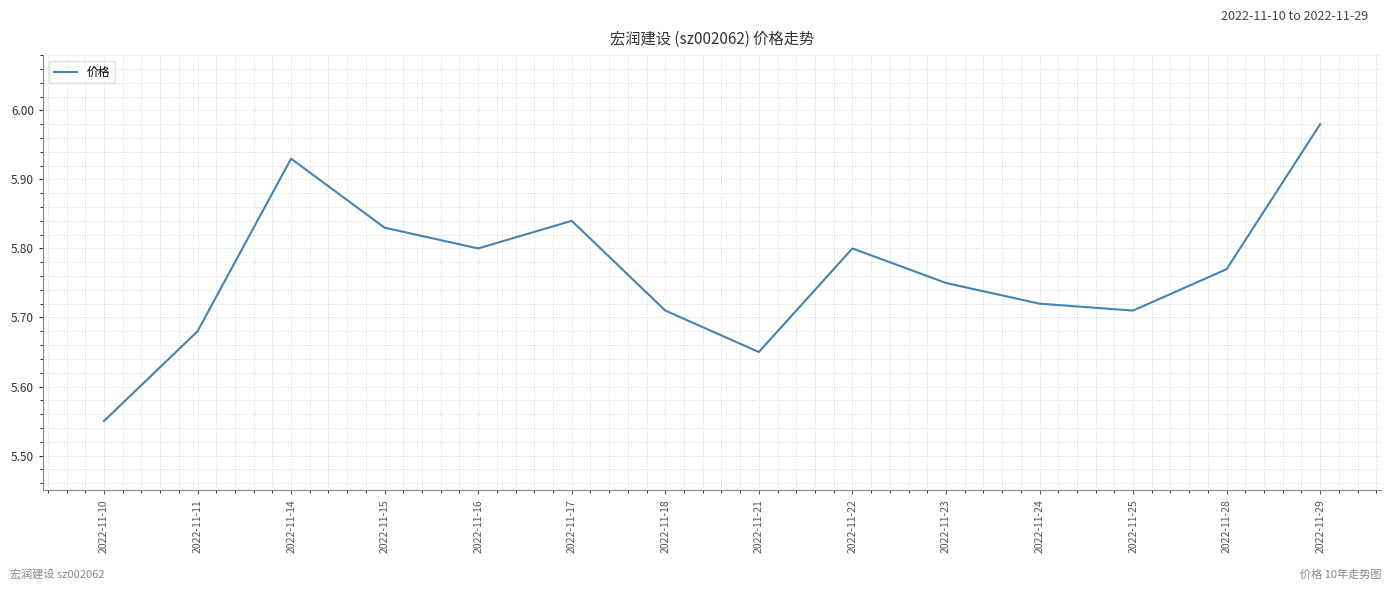

Which label corresponds to the smallest value in the chart?

2022-11-10